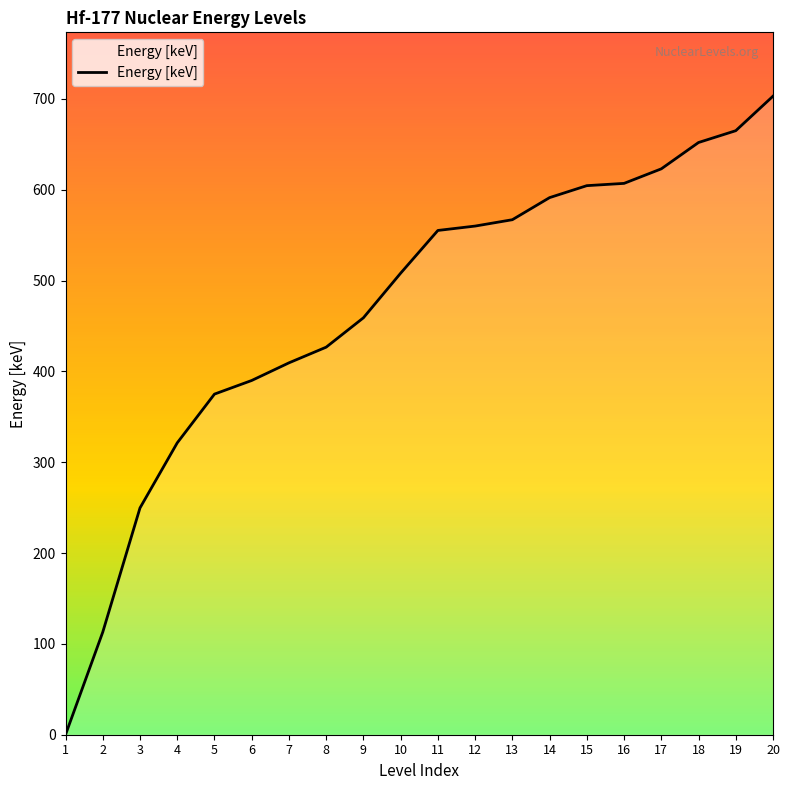

What is the difference between the values at 9 and 1?

459.0